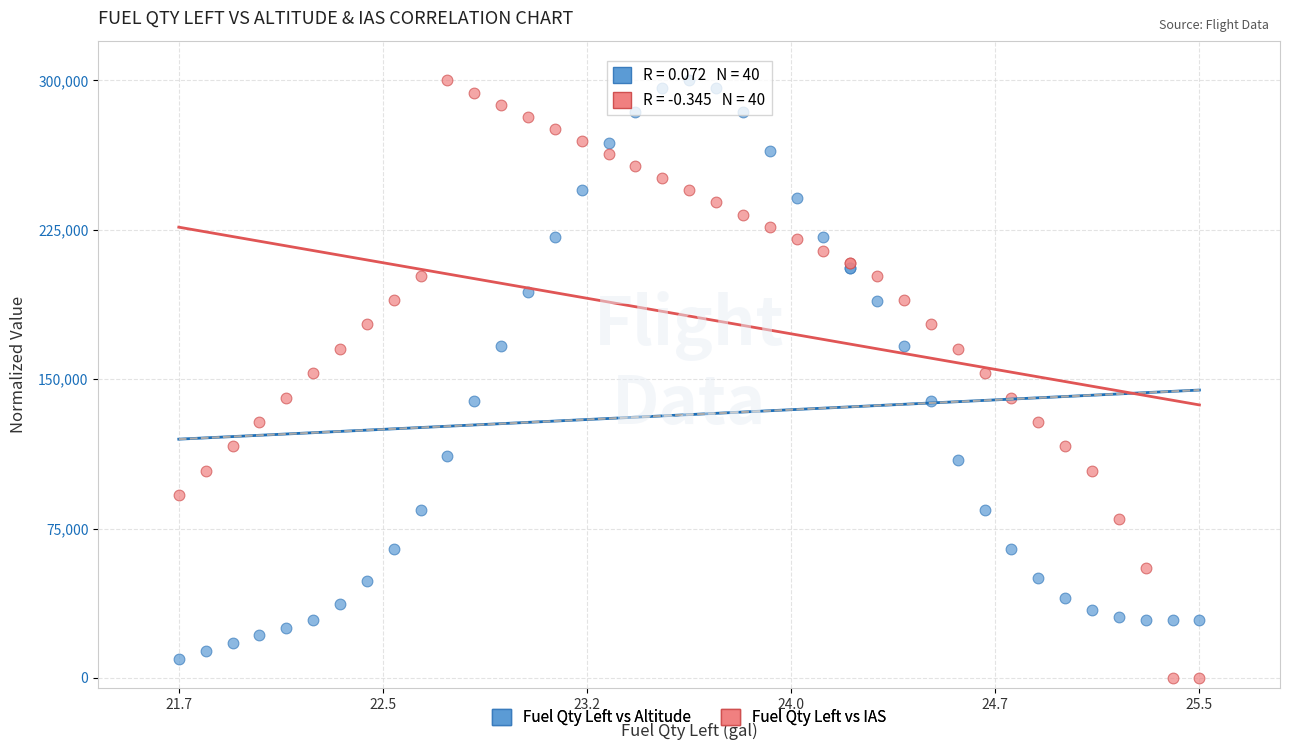

What is the X range (max minus min) for the scatter plot?

3.8